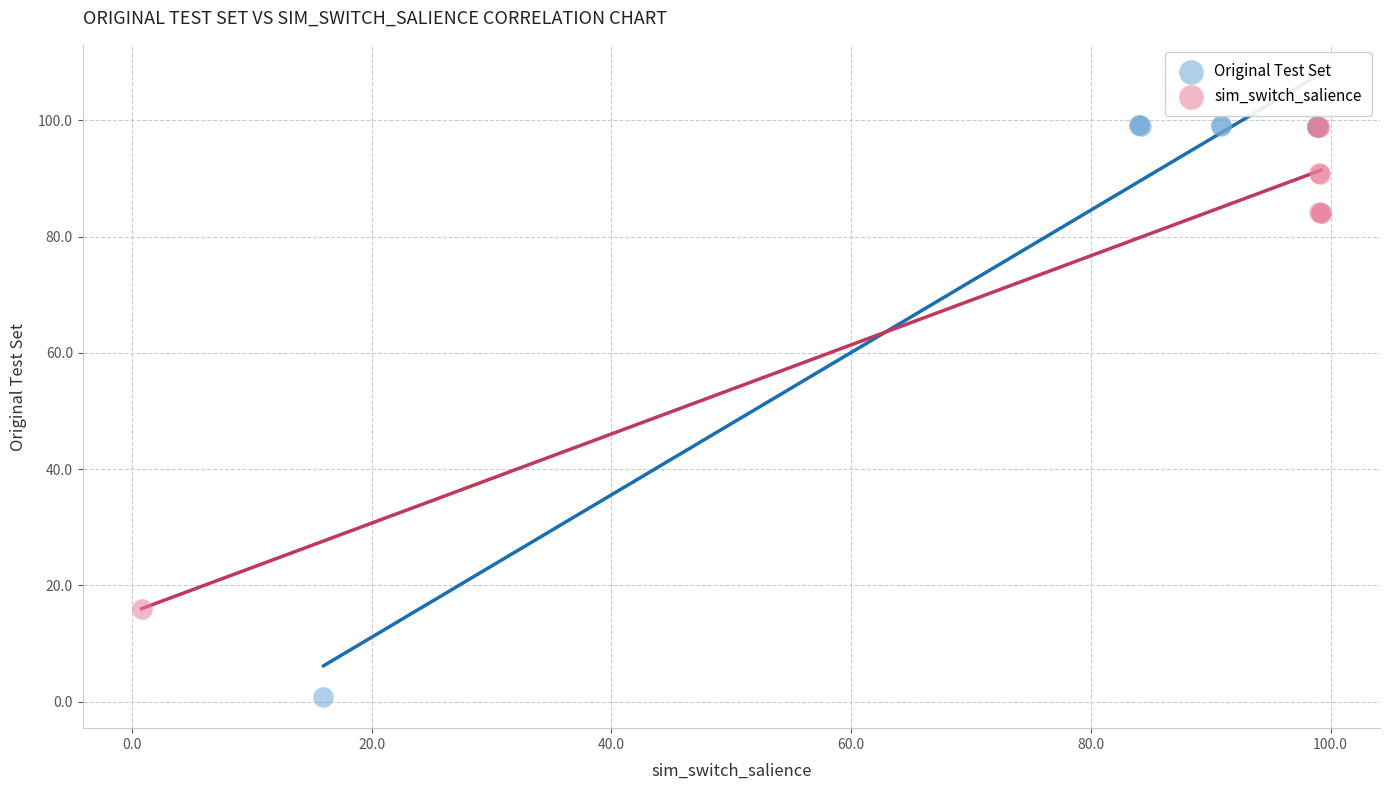

Which series contains the lowest Y value?

Original Test Set